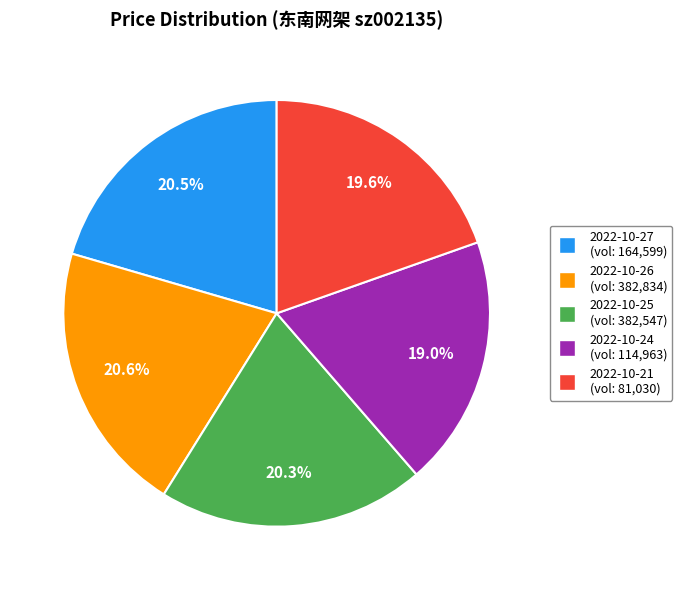

Is there a majority slice in this chart?

No